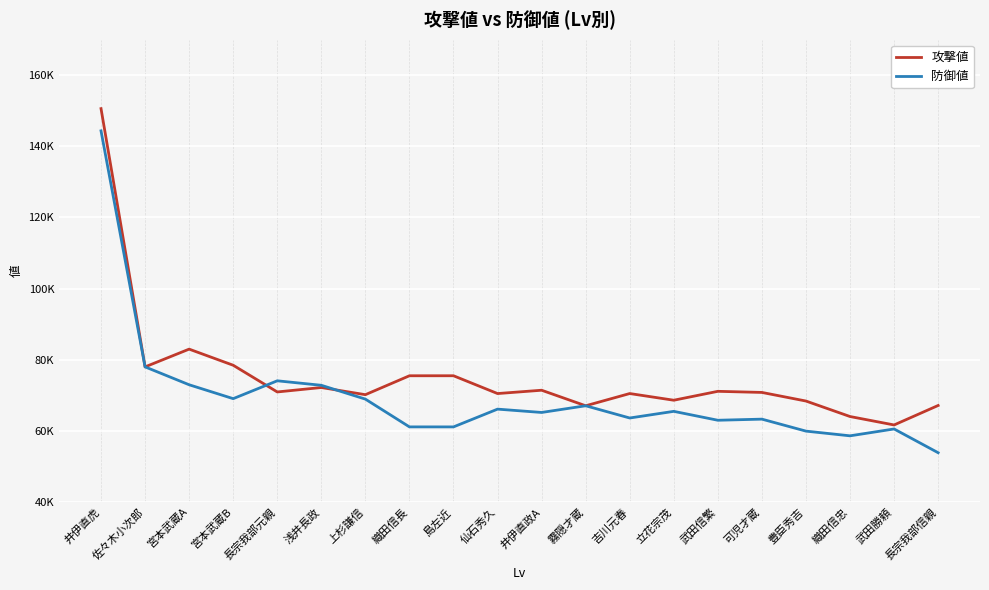

What is the average value of the 攻撃値 series?

75270